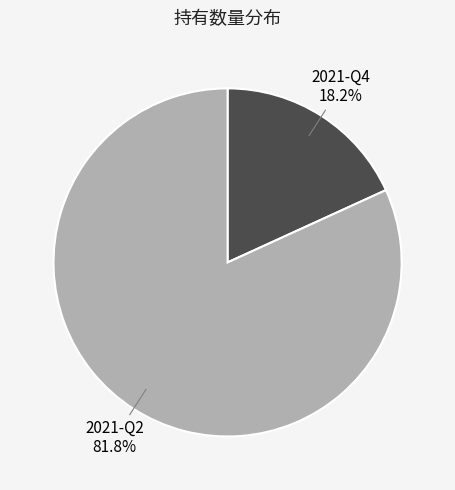

To the nearest percent, what percentage of the pie is 2021-Q4?

18%